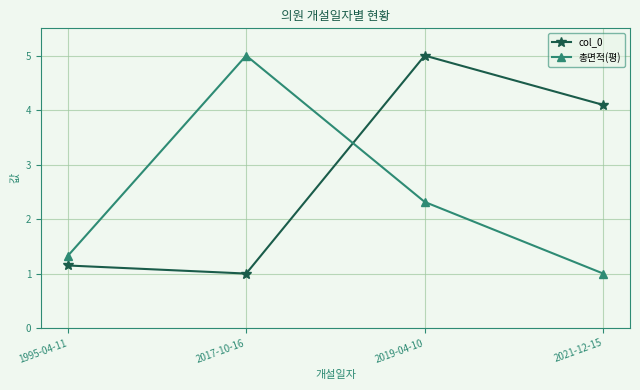

Between which two adjacent categories do 총면적(평) and col_0 first intersect?

2017-10-16 and 2019-04-10